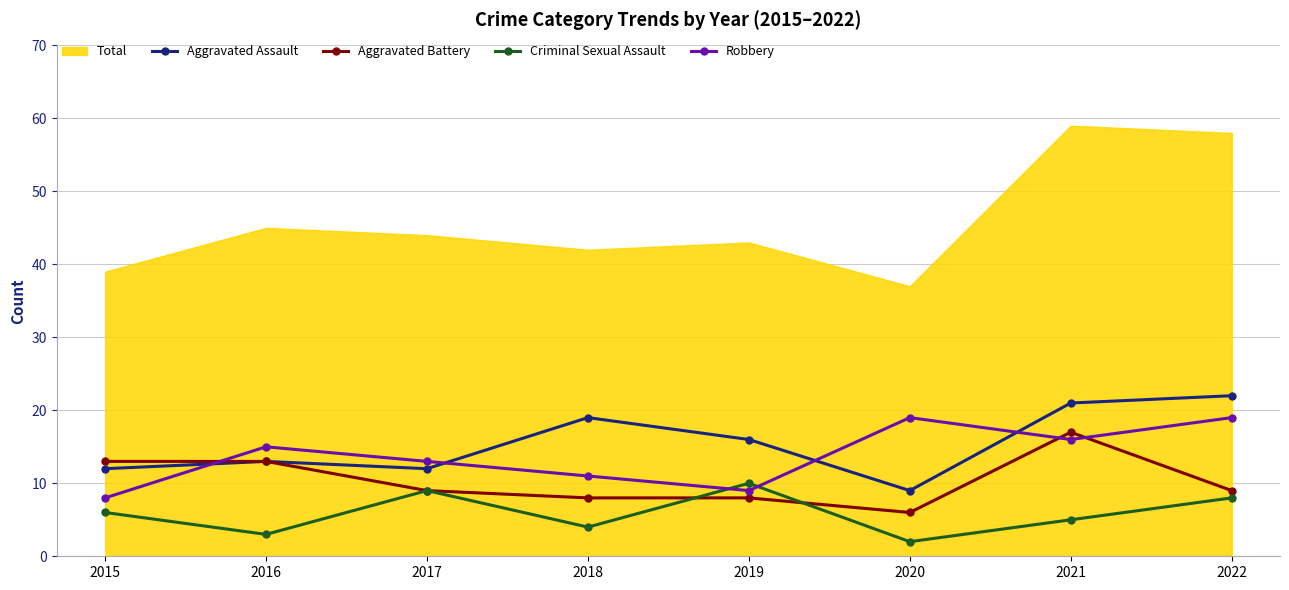

At which label does Aggravated Assault reach its minimum?

2020